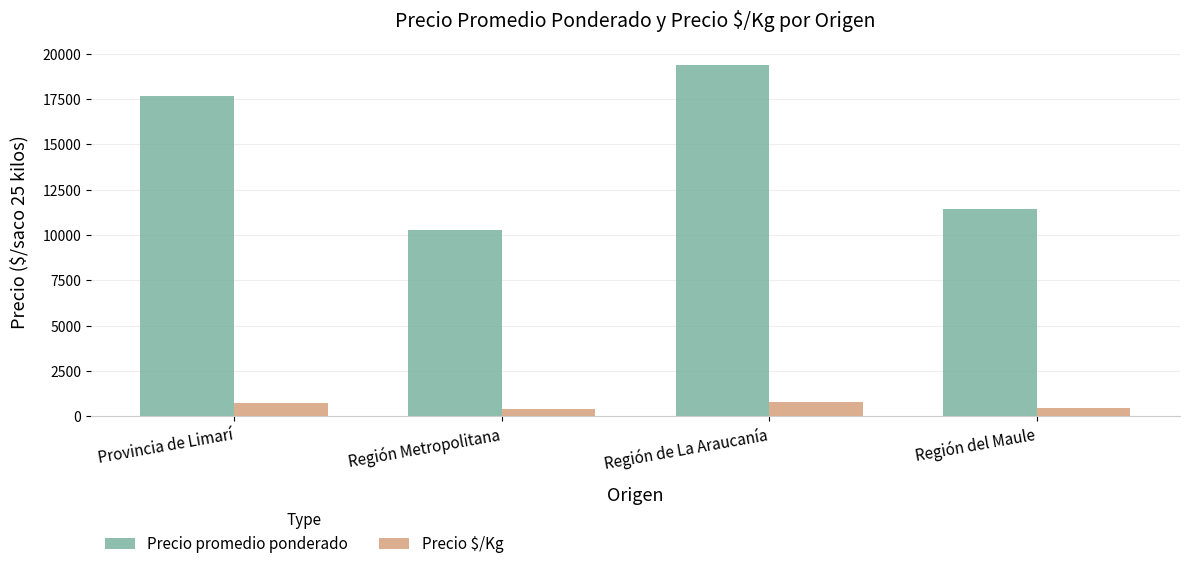

List the series in order of their overall mean, highest first.

Precio promedio ponderado, Precio $/Kg